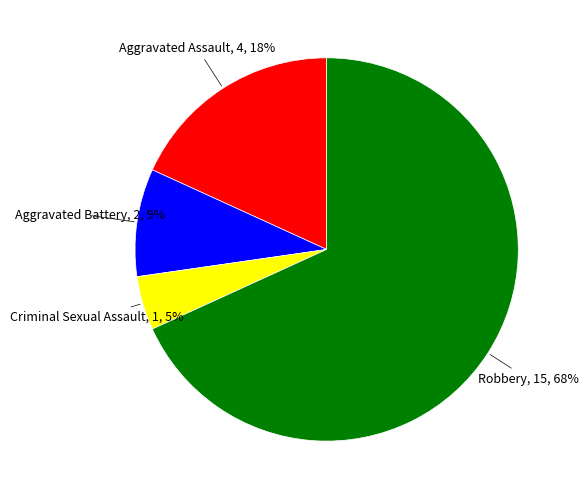

Is there any slice that represents more than half of the pie?

Yes